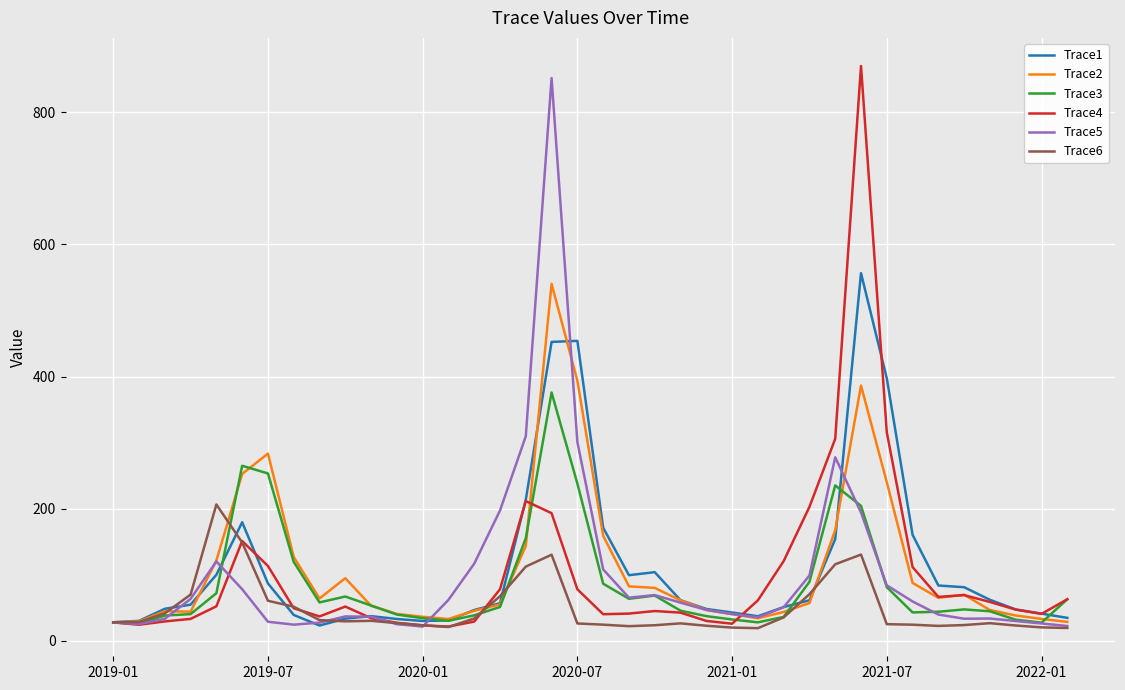

What is the highest value of the Trace3 series?

375.9